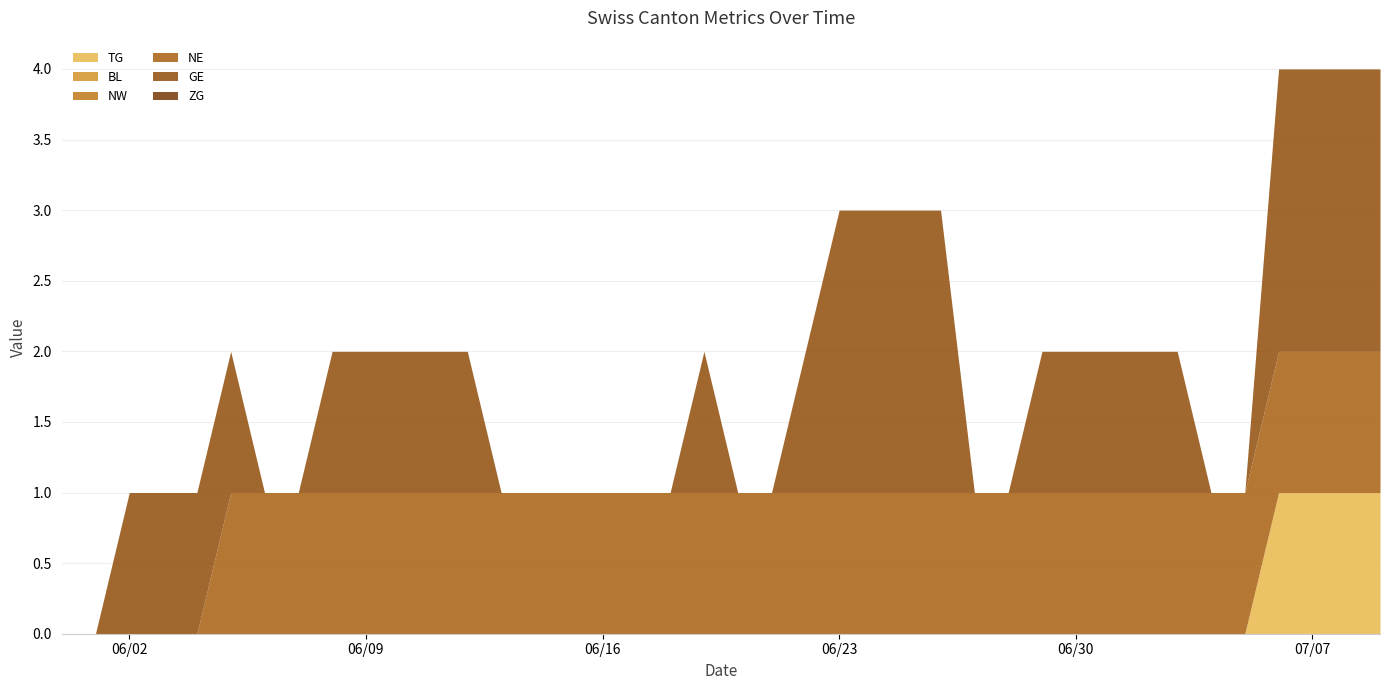

Which series has the widest spread of values?

GE